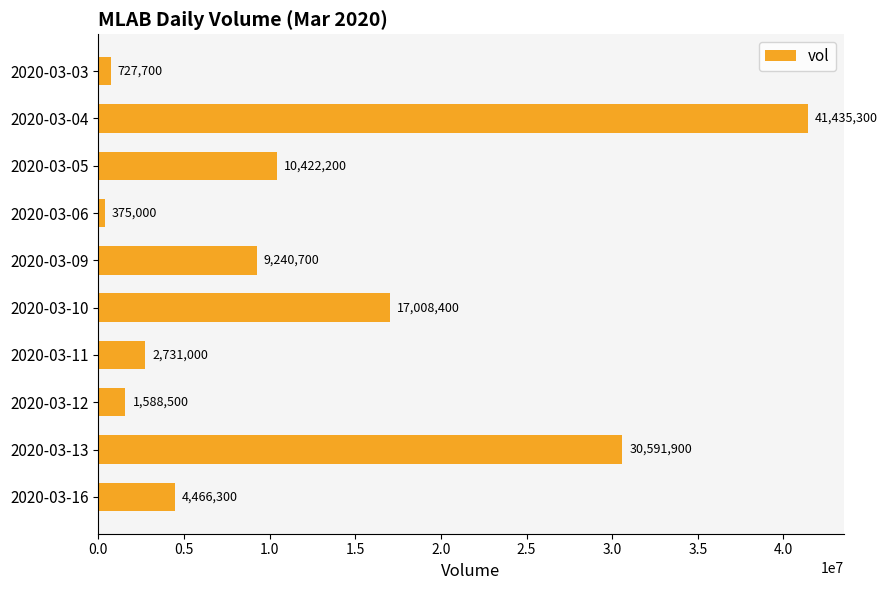

Is it true that the value at 2020-03-05 is 10422200?

True